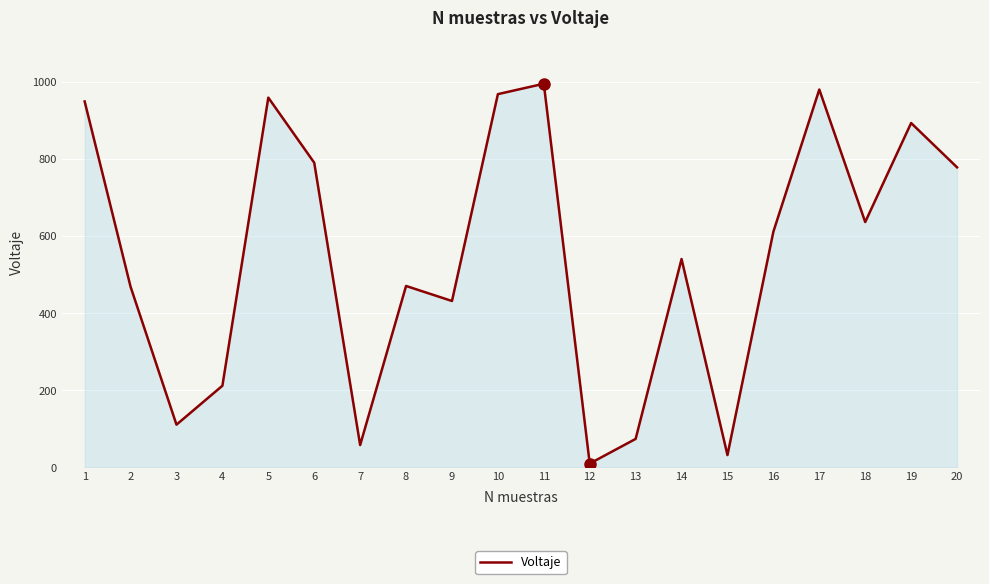

What is the change in value from 4 to 6?

+579